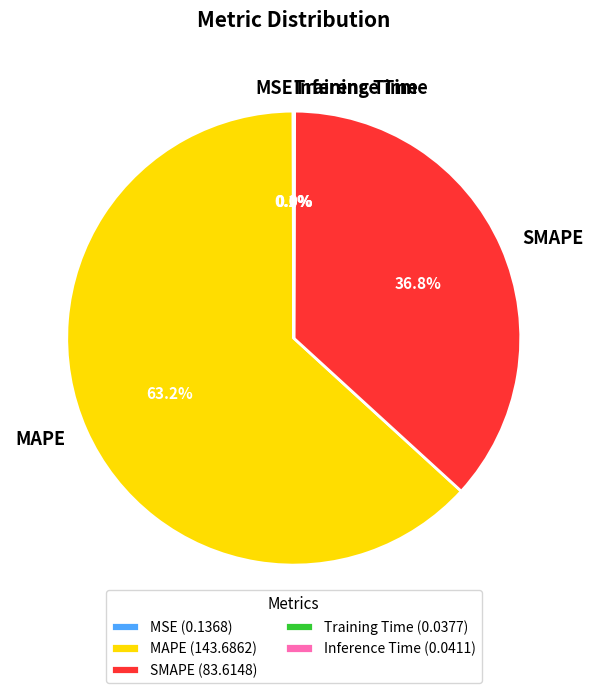

Which category accounts for the majority?

MAPE